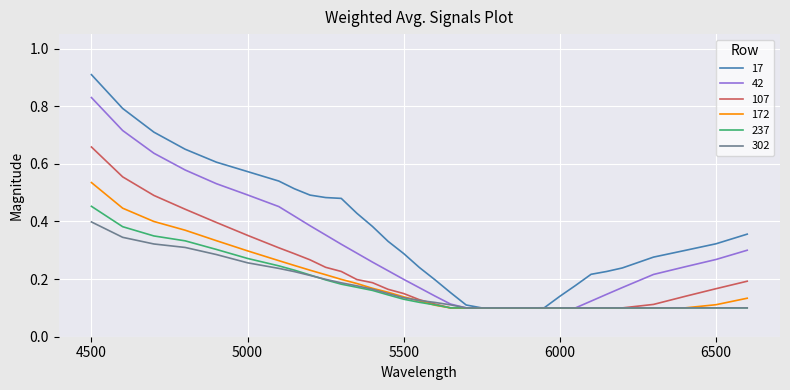

Which series has the largest range (max minus min)?

17